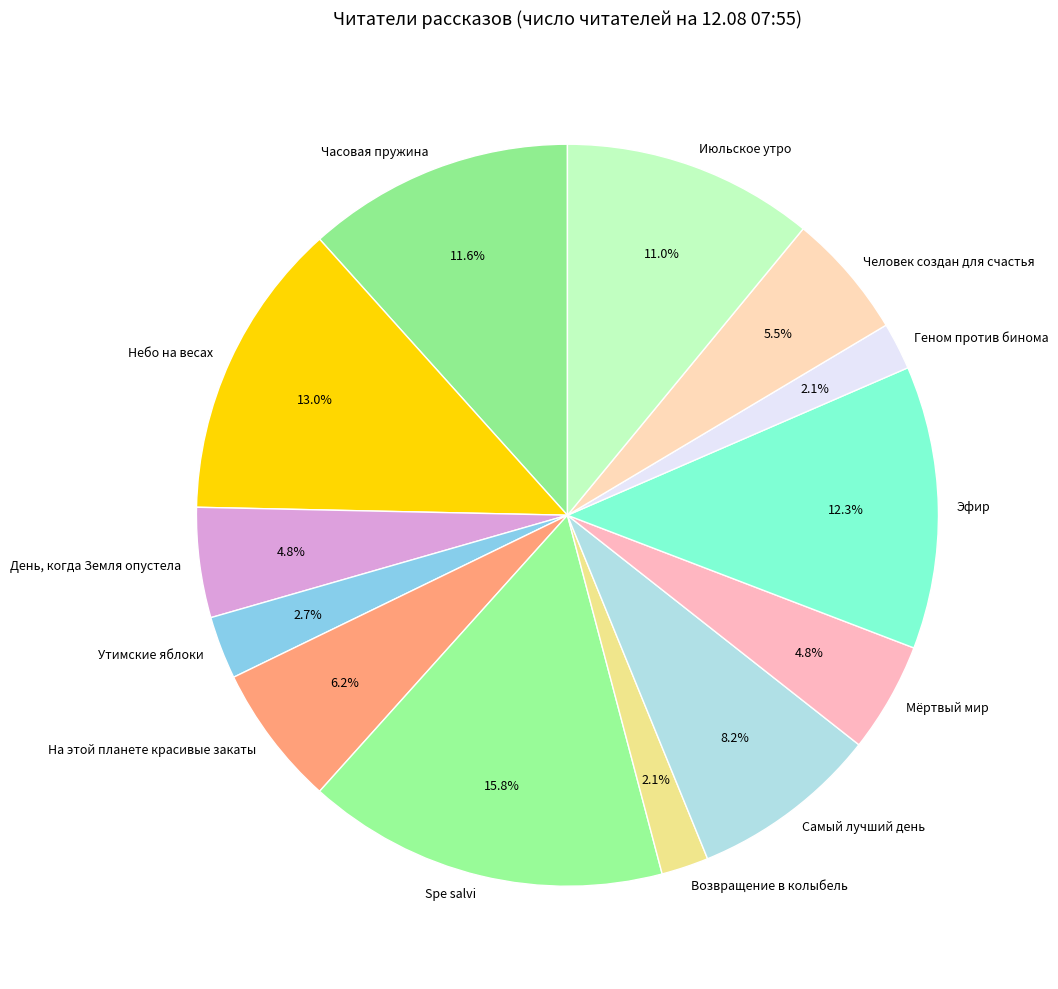

True or false: Эфир accounts for 12% of the total.

True